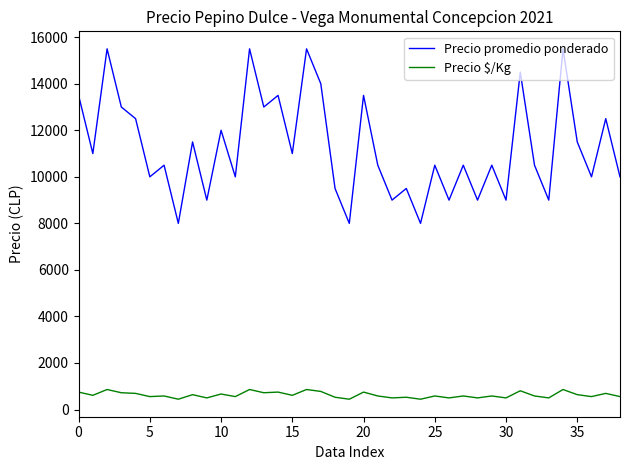

True or false: Precio promedio ponderado and Precio $/Kg intersect in this chart.

False